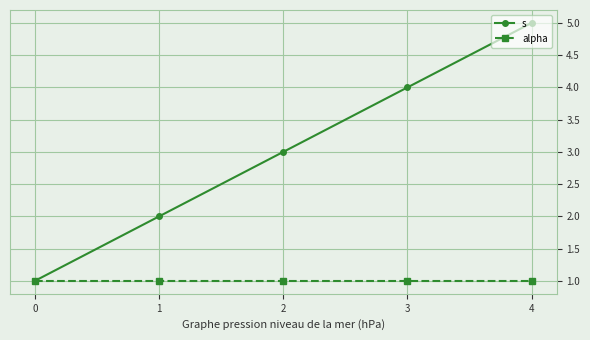

What are all the series names shown in the legend?

s, alpha